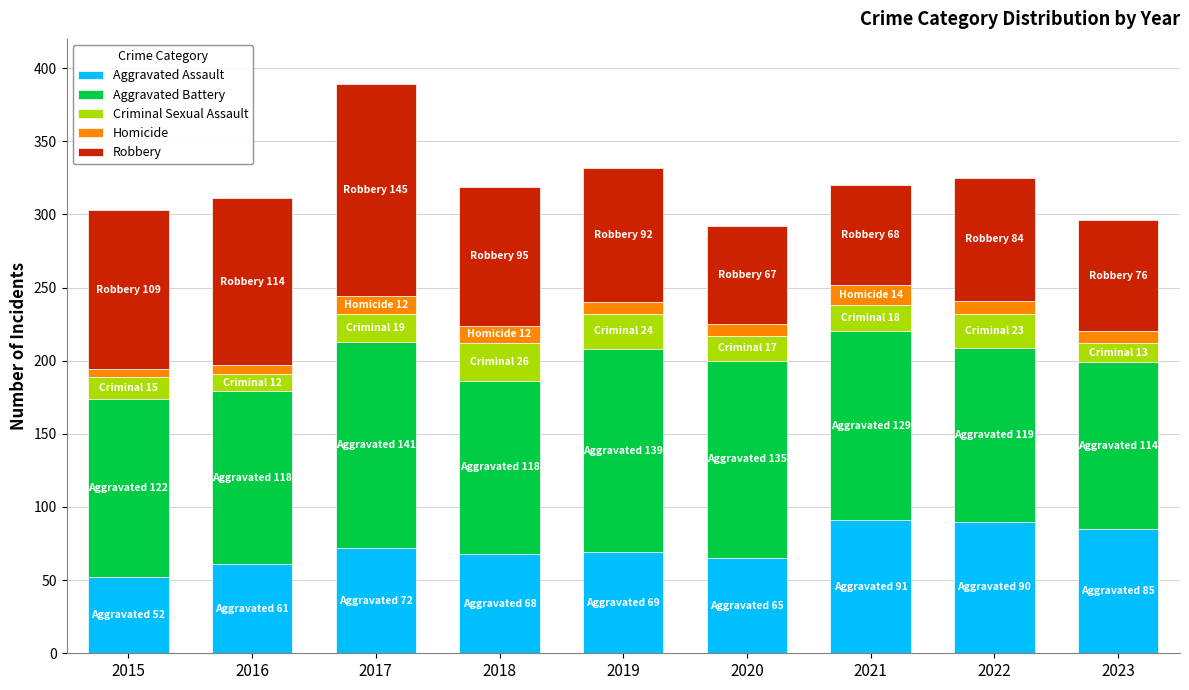

What is the maximum value for Aggravated Assault?

91